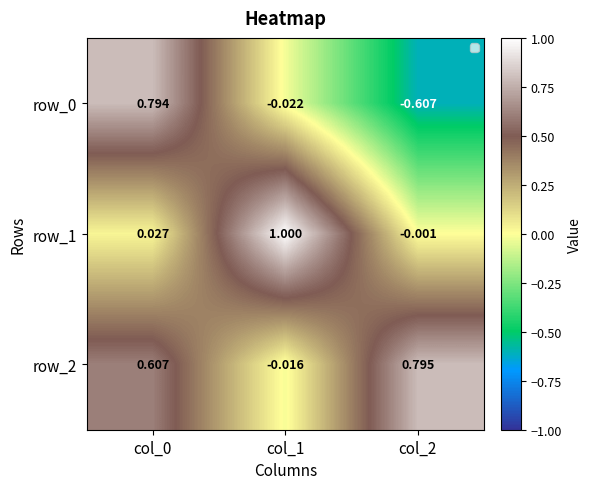

Is the value of row_2 at col_2 greater than the value of row_0 at col_2?

Yes